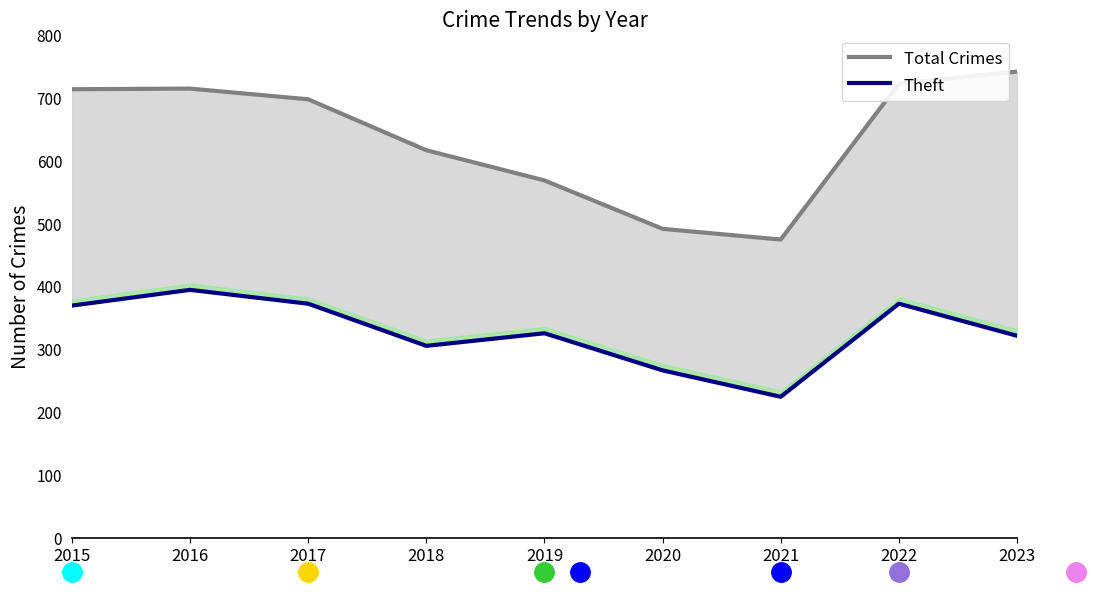

Read the Theft value at 2019.

325